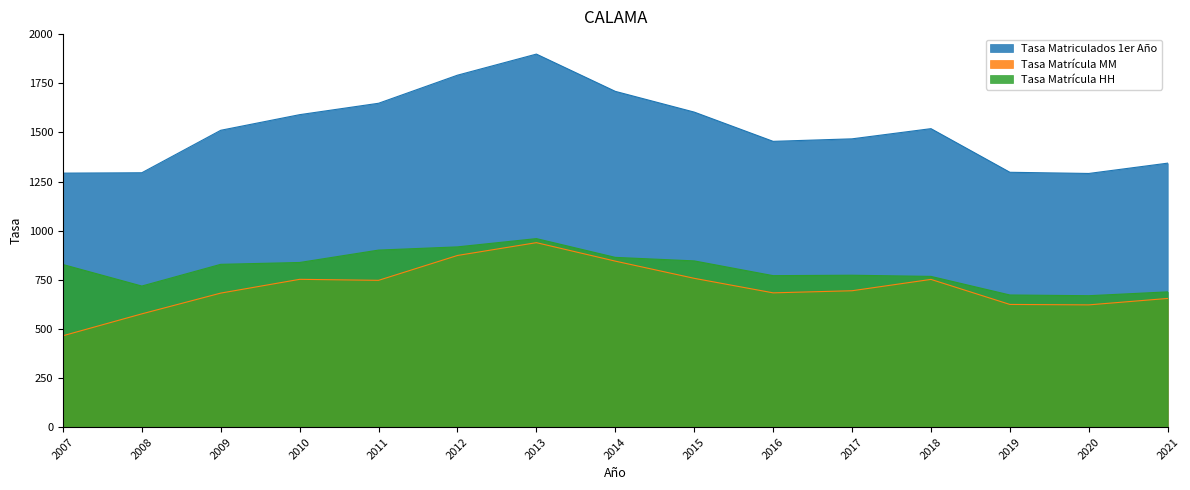

Count the number of categories in the chart.

15